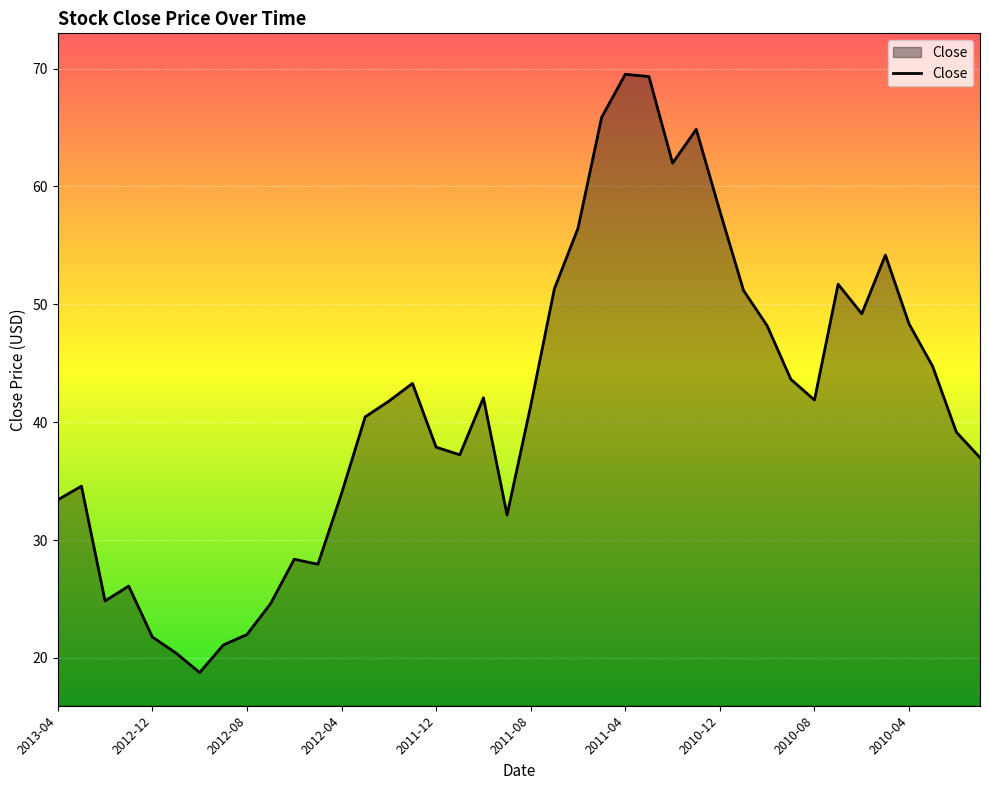

What is the difference between the maximum and minimum values?

50.8